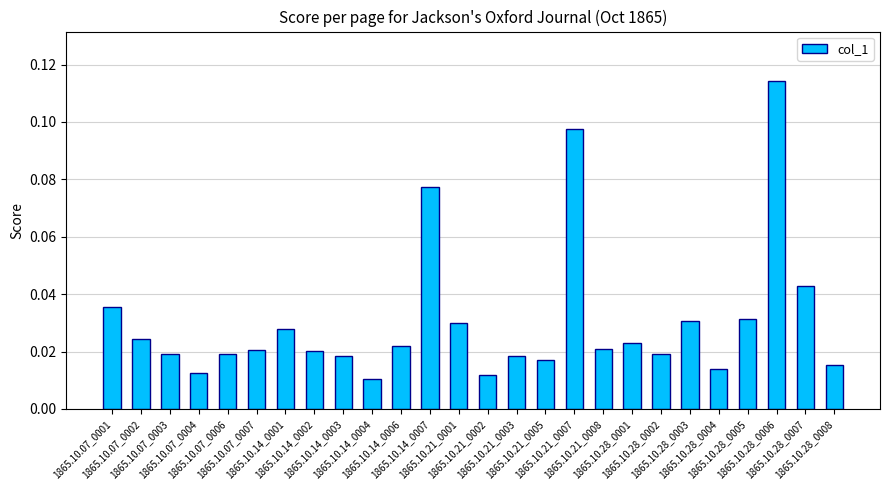

What is the sum of all values?

0.8